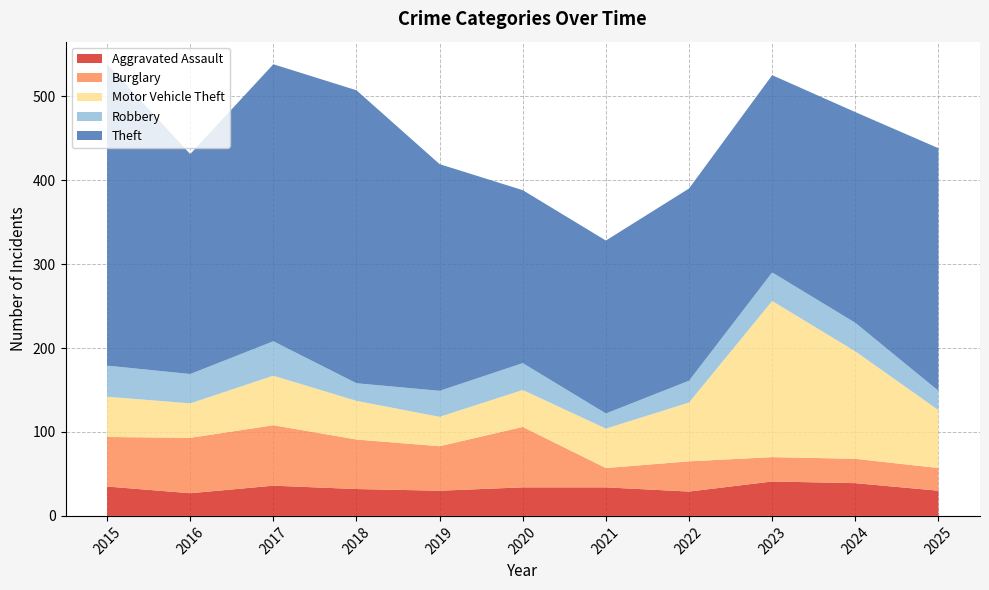

Reading right to left, list all the values displayed in this chart.

Aggravated Assault: 2025=30	2024=39	2023=41	2022=29	2021=34	2020=34	2019=30	2018=32	2017=36	2016=27	2015=35
Burglary: 2025=27	2024=29	2023=29	2022=36	2021=23	2020=72	2019=53	2018=59	2017=72	2016=66	2015=59
Motor Vehicle Theft: 2025=69	2024=128	2023=186	2022=70	2021=47	2020=44	2019=35	2018=46	2017=59	2016=41	2015=48
Robbery: 2025=23	2024=34	2023=34	2022=26	2021=18	2020=32	2019=31	2018=21	2017=41	2016=35	2015=37
Theft: 2025=289	2024=251	2023=235	2022=229	2021=206	2020=206	2019=270	2018=349	2017=330	2016=262	2015=359